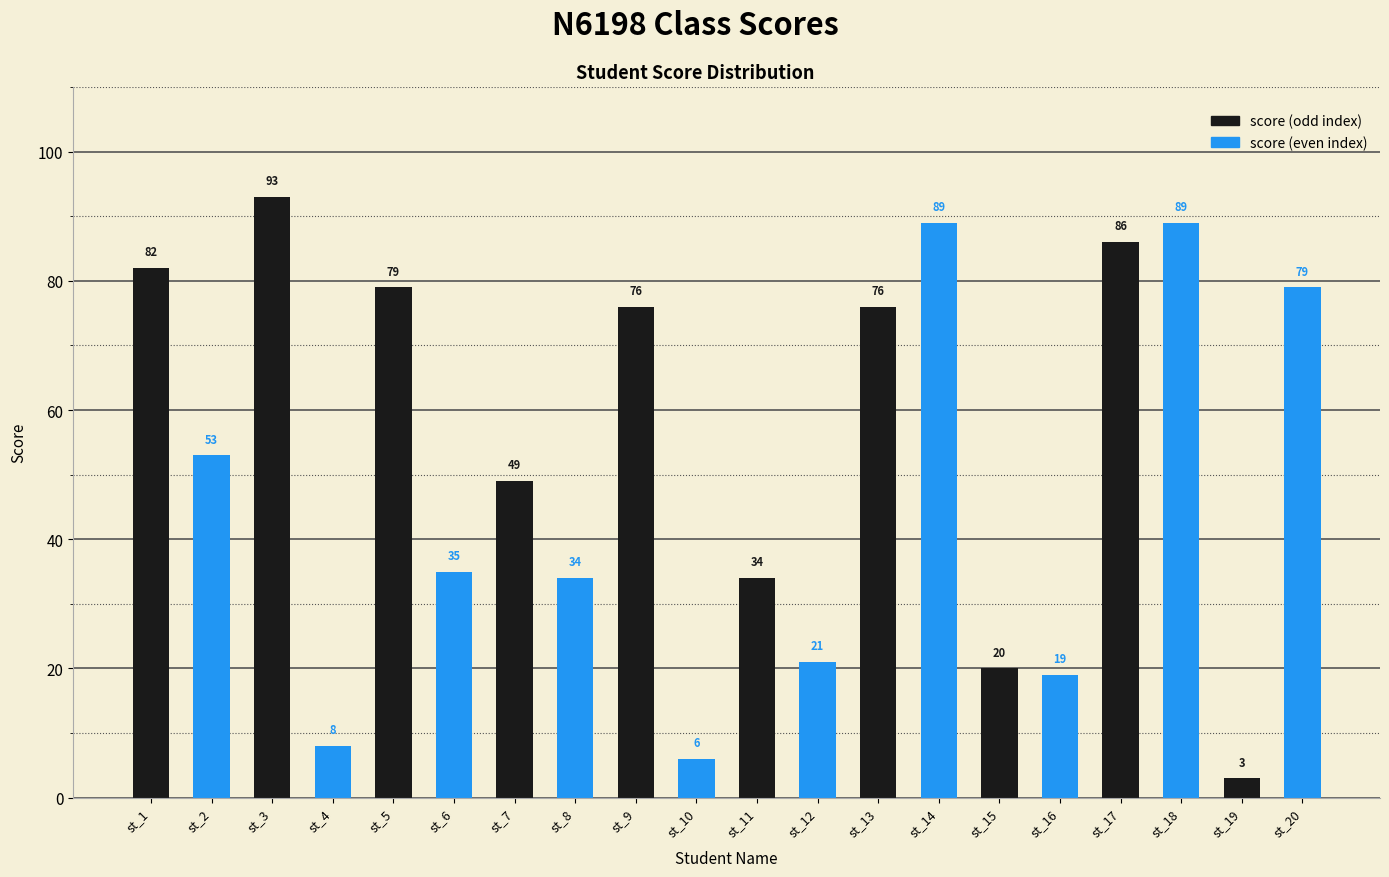

Does the chart contain any negative values?

No